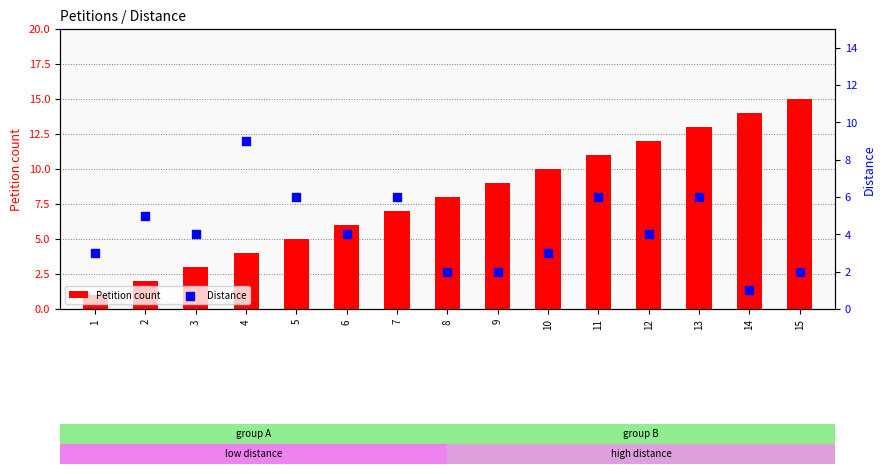

Which series has the largest total across all categories?

Petition count